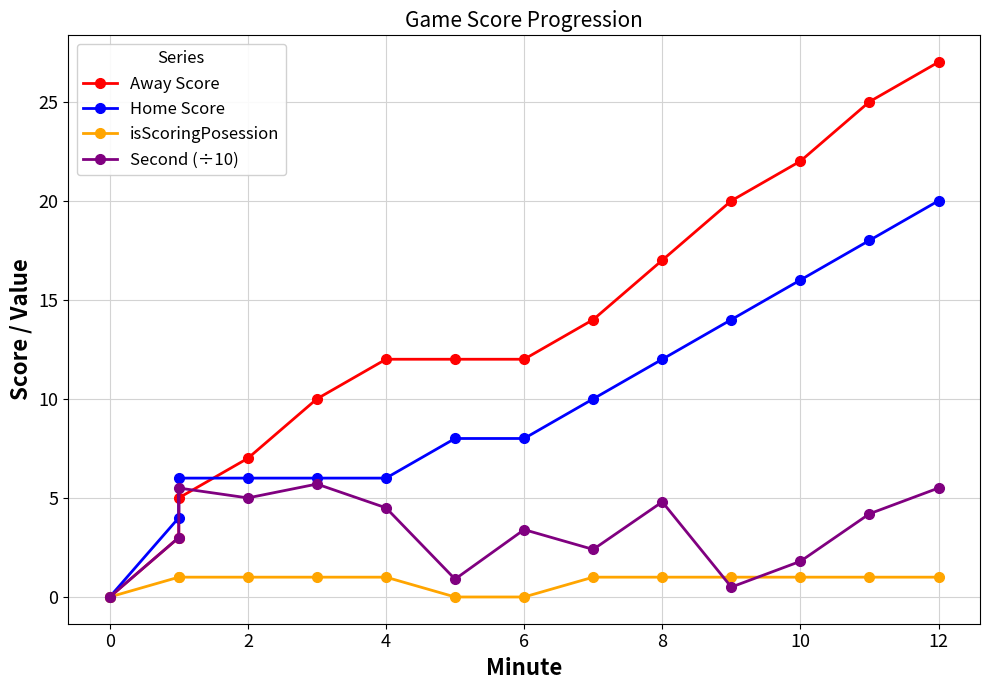

How many lines are shown in the chart?

4